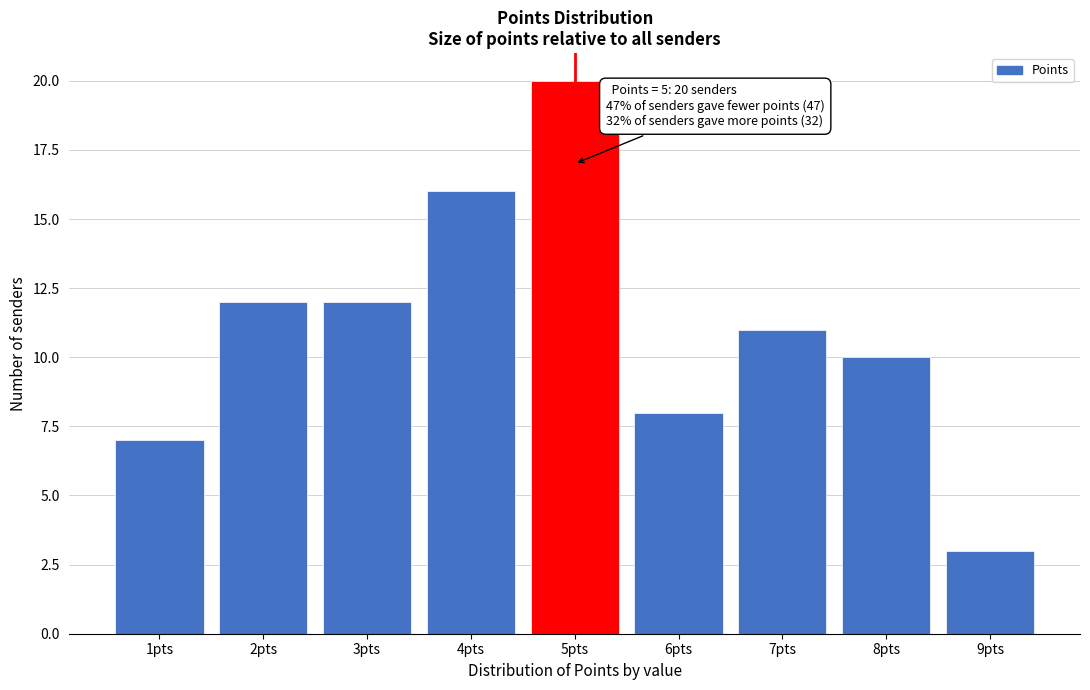

Reading right to left, extract all data points from this chart.

9pts=3	8pts=10	7pts=11	6pts=8	5pts=20	4pts=16	3pts=12	2pts=12	1pts=7